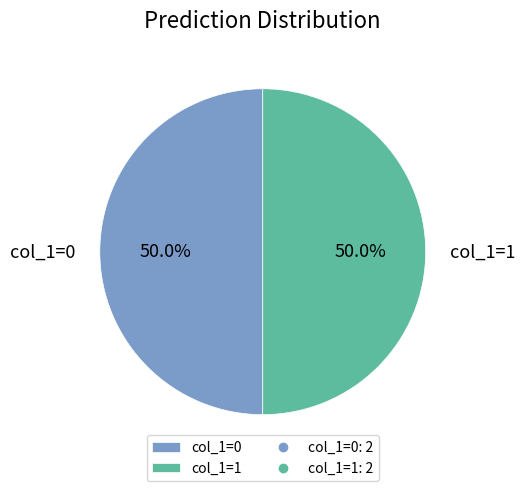

How much of the chart is everything except col_1=0?

50.0%